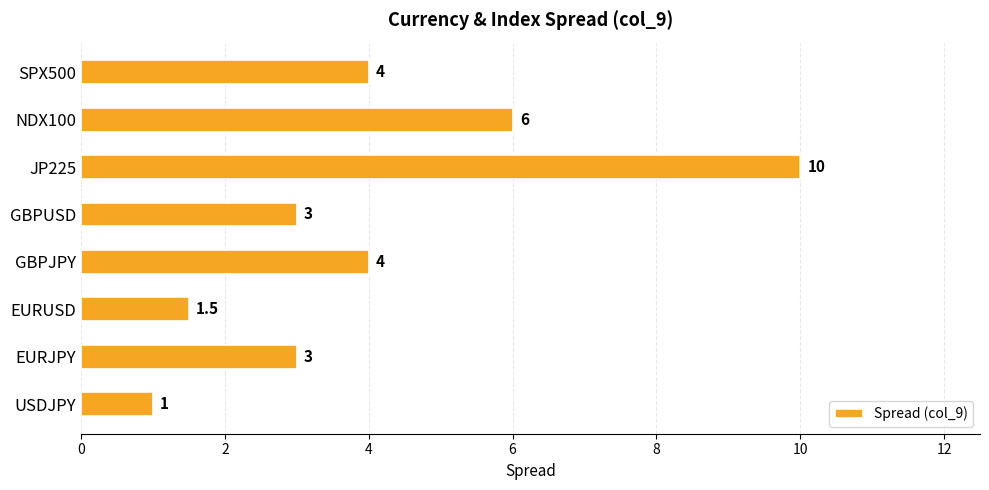

What is the difference between the maximum and second lowest values?

8.5